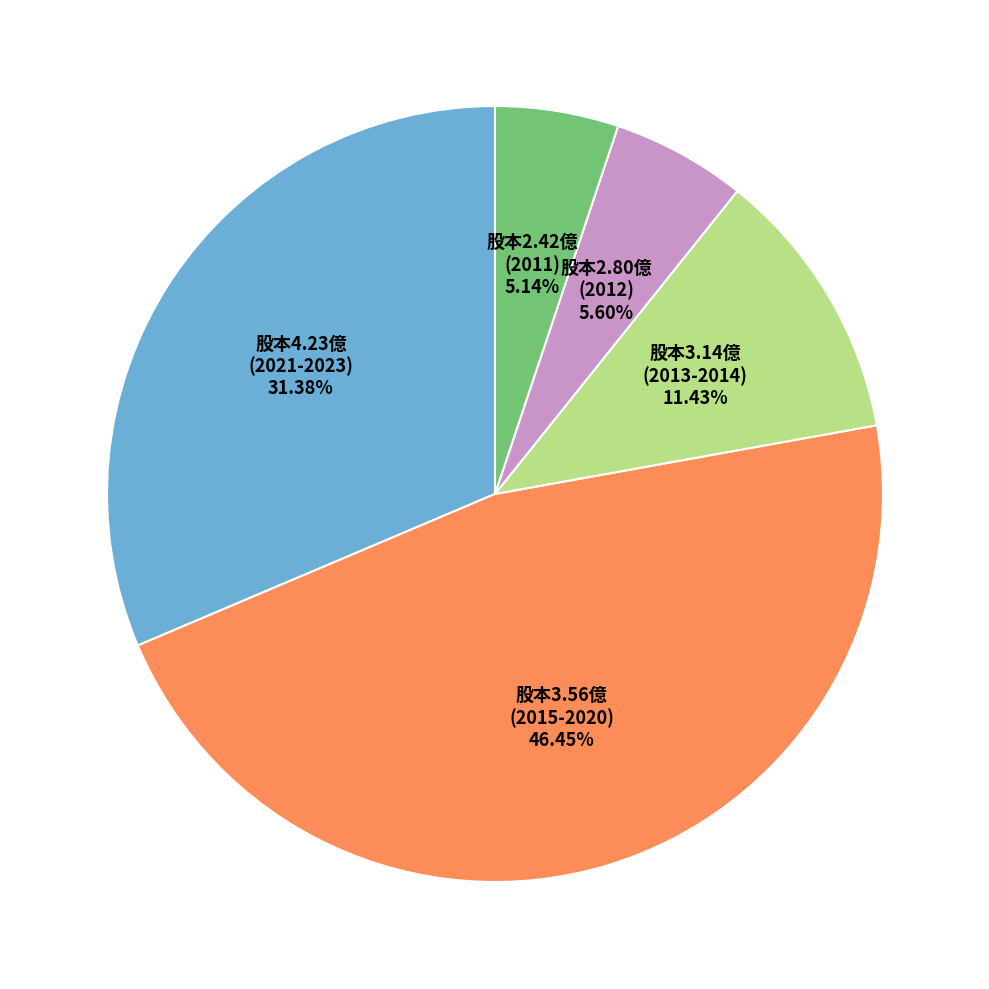

What is the largest slice in the pie chart?

股本3.56億 (2015-2020)